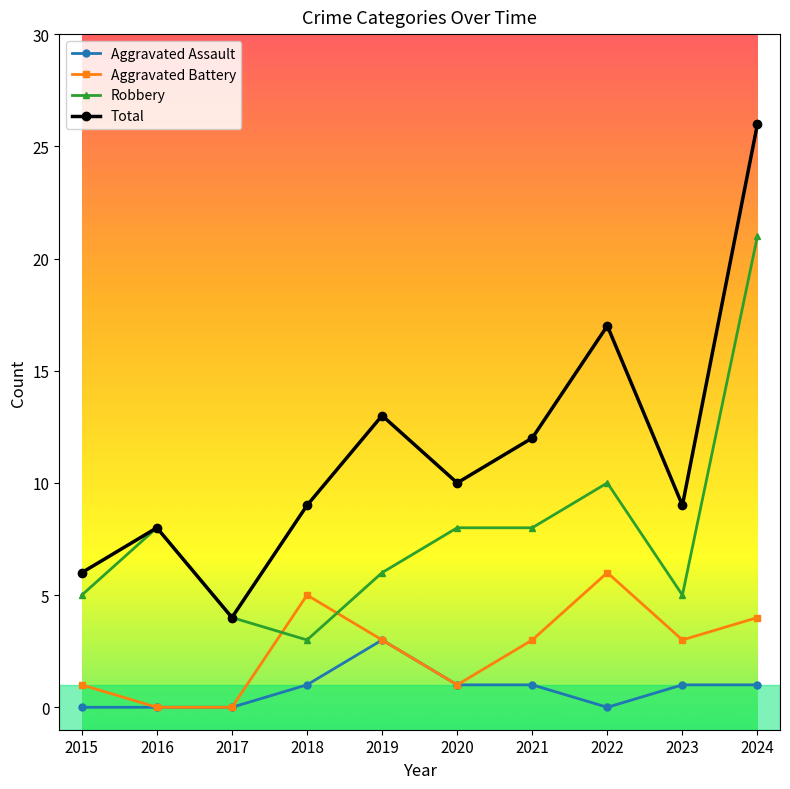

What is the difference between the maximum and minimum values in the Total series?

22